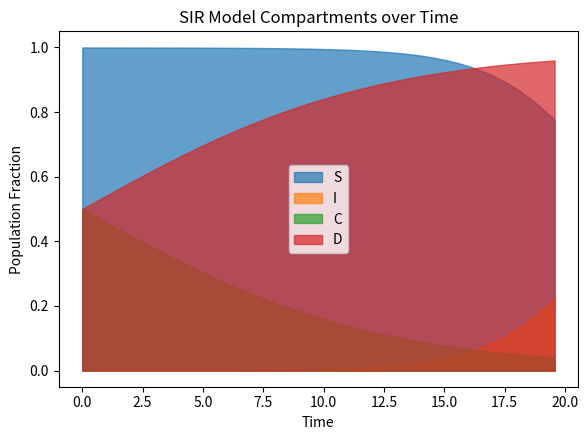

True or false: D and I cross at least once.

False